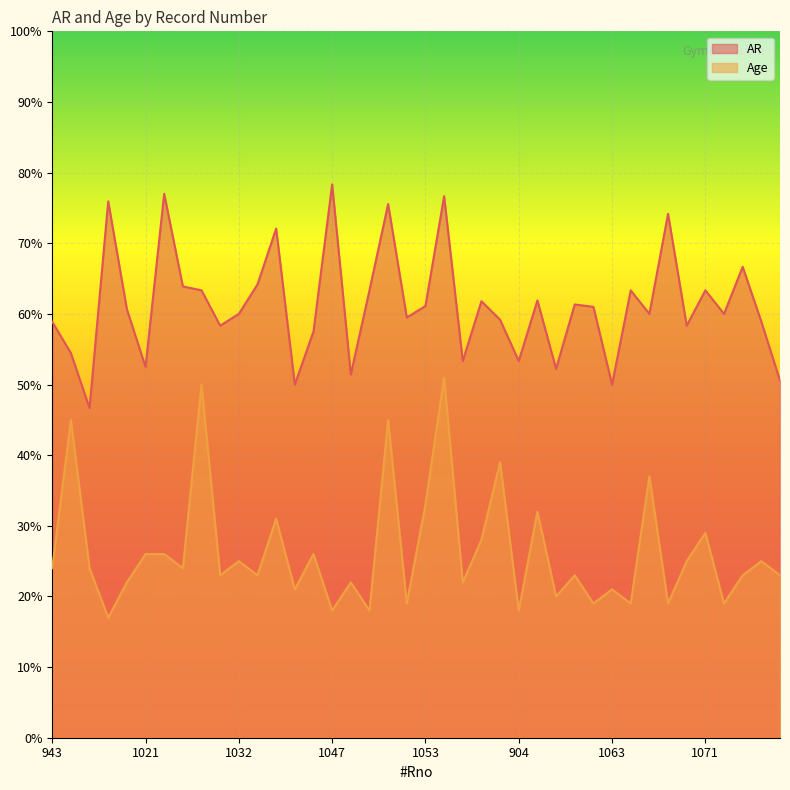

True or false: AR and Age intersect in this chart.

False